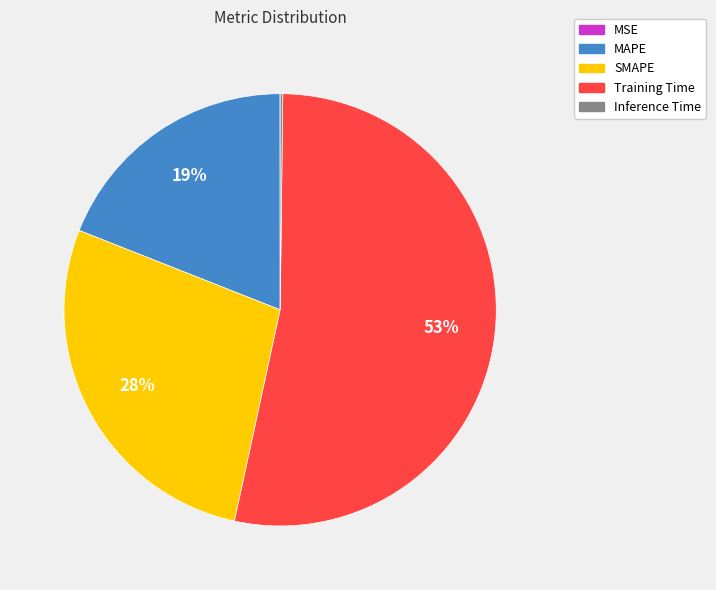

The MAPE slice represents 31% of the pie. True or false?

False